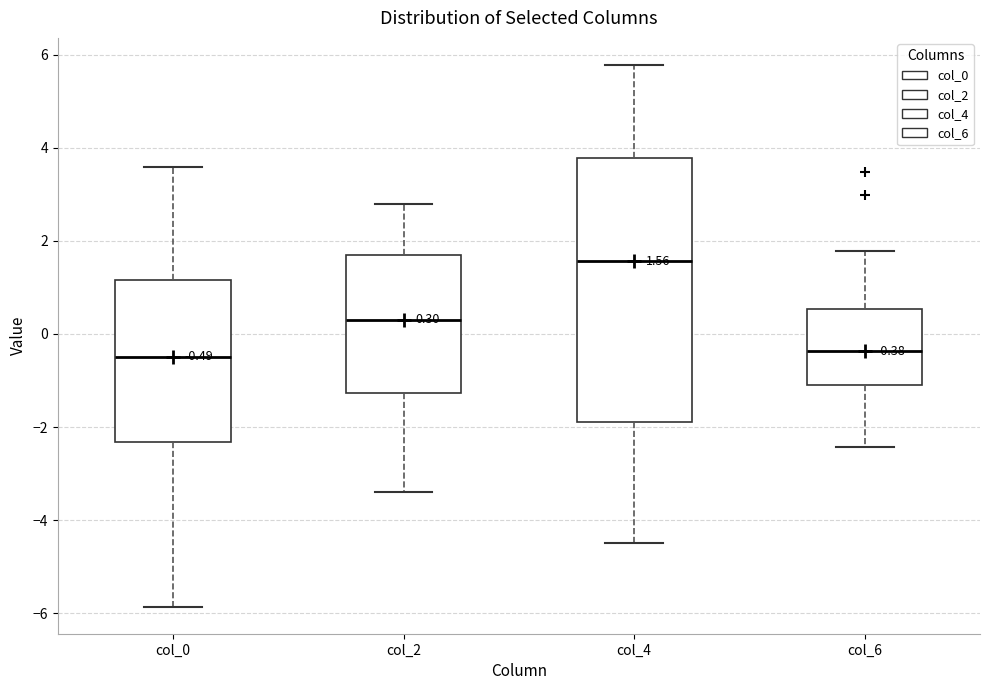

Which box's median line is the highest?

col_4